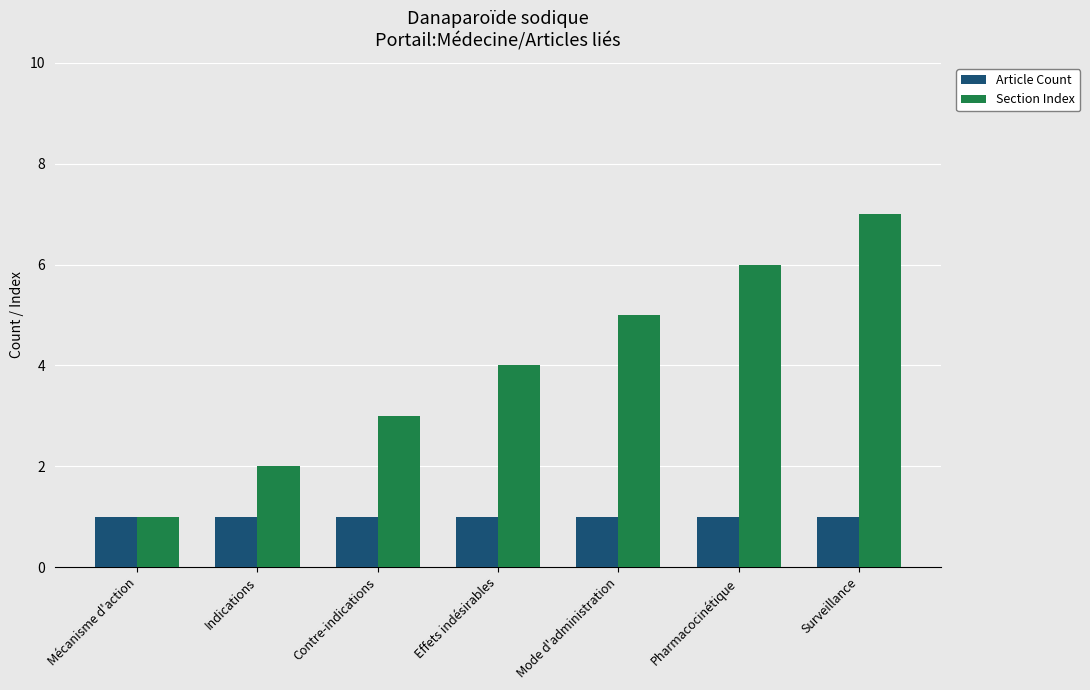

True or false: Article Count has a value of 0 at Mode d'administration.

False